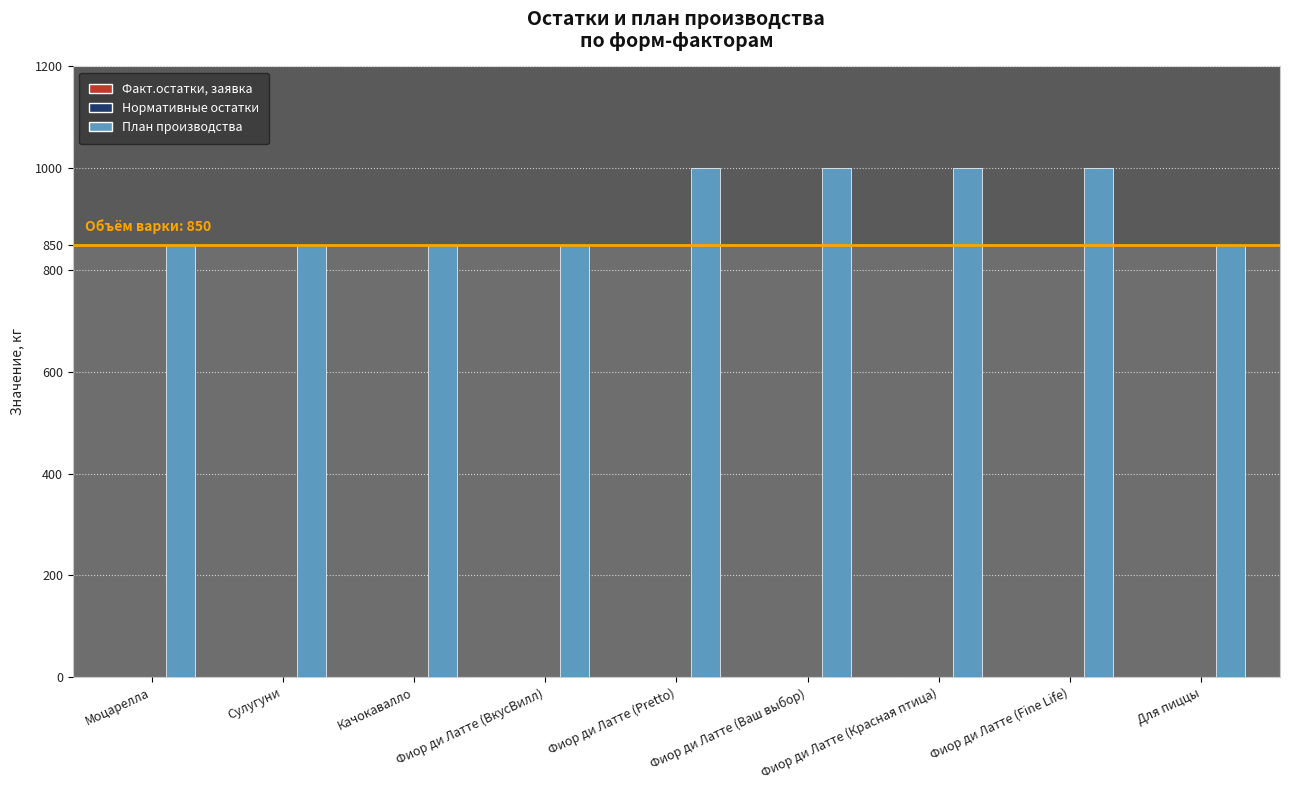

The value at Фиор ди Латте (Ваш выбор) is 1000. True or false?

True